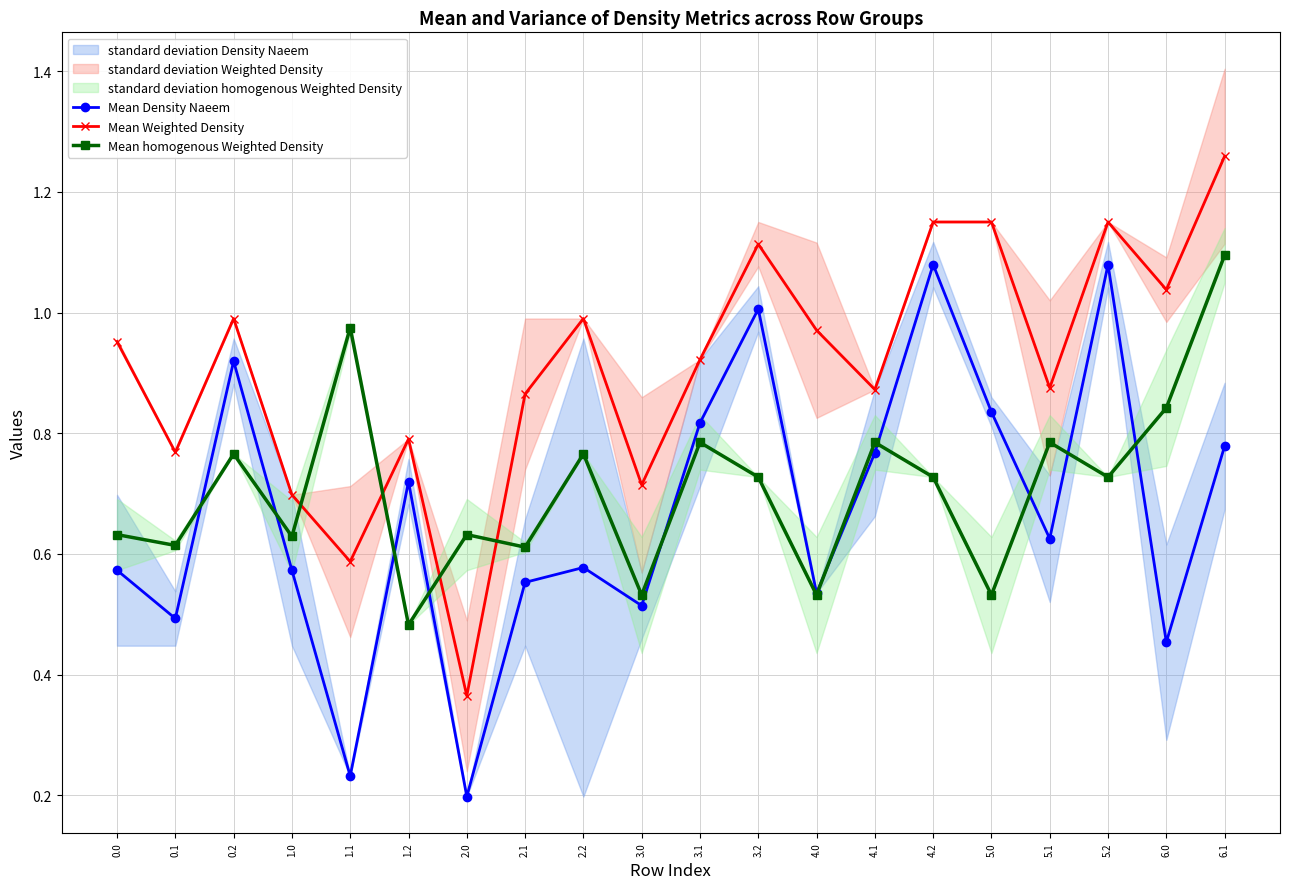

Reading left to right, extract all data points from this chart.

Mean Density Naeem: 0.6	0.5	0.9	0.6	0.2	0.7	0.2	0.6	0.6	0.5	0.8	1.0	0.5	0.8	1.1	0.8	0.6	1.1	0.5	0.8
Mean Weighted Density: 1.0	0.8	1.0	0.7	0.6	0.8	0.4	0.9	1.0	0.7	0.9	1.1	1.0	0.9	1.2	1.2	0.9	1.2	1.0	1.3
Mean homogenous Weighted Density: 0.6	0.6	0.8	0.6	1.0	0.5	0.6	0.6	0.8	0.5	0.8	0.7	0.5	0.8	0.7	0.5	0.8	0.7	0.8	1.1